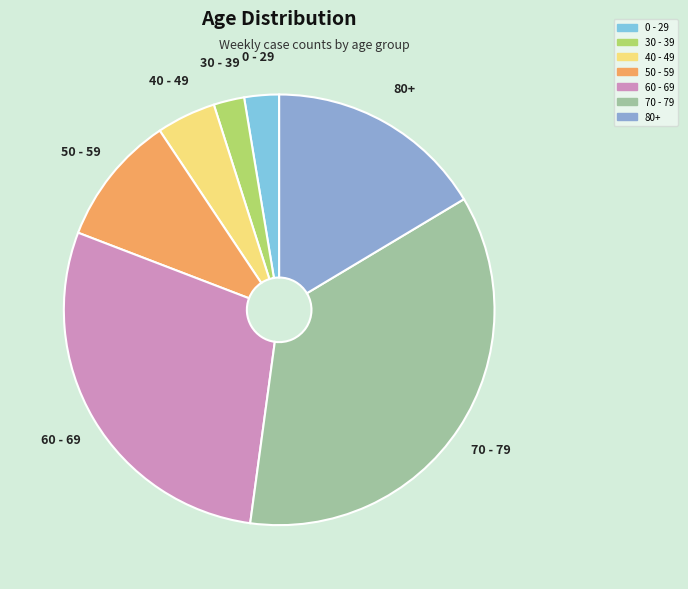

Is the sum of 80+ and 0 - 29 greater than half?

No